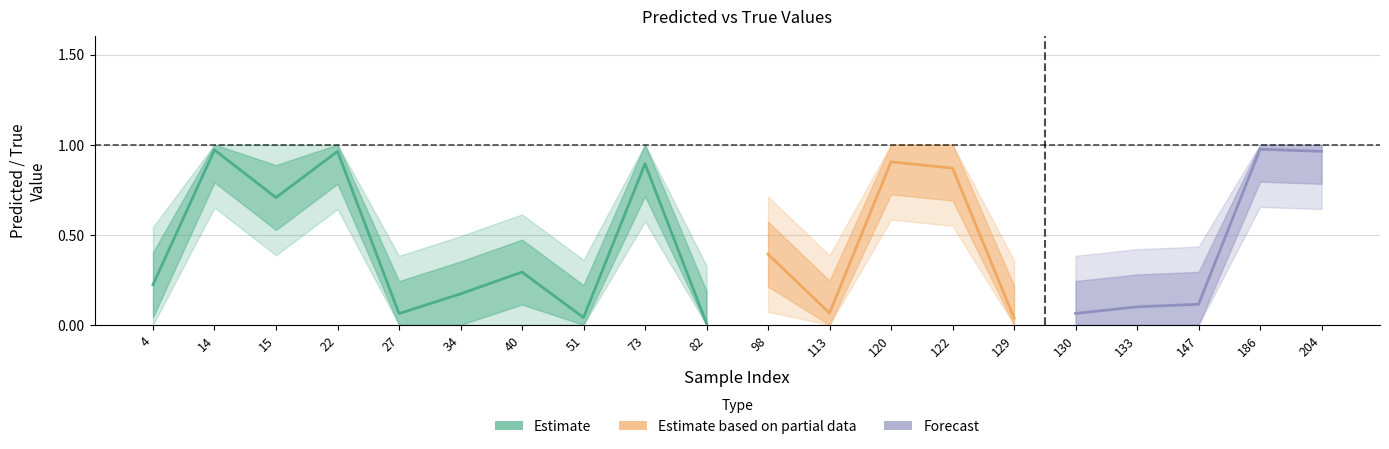

What is the sum of all y_pred values?

8.8